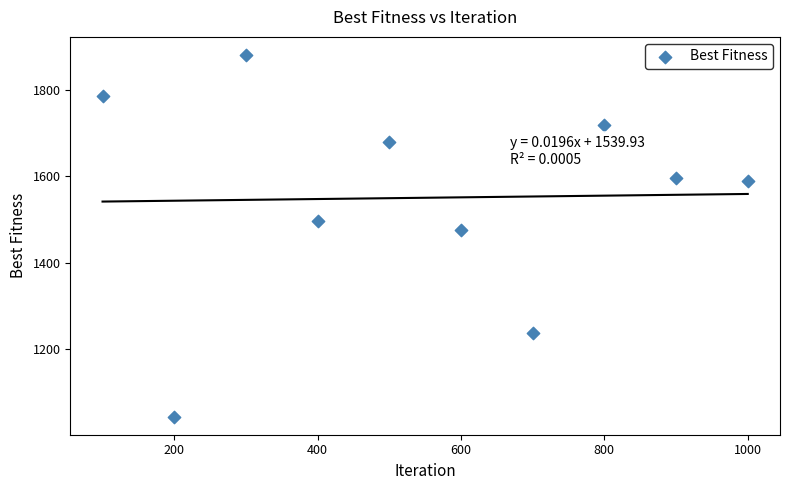

What is the range of X values (max minus min)?

900.0